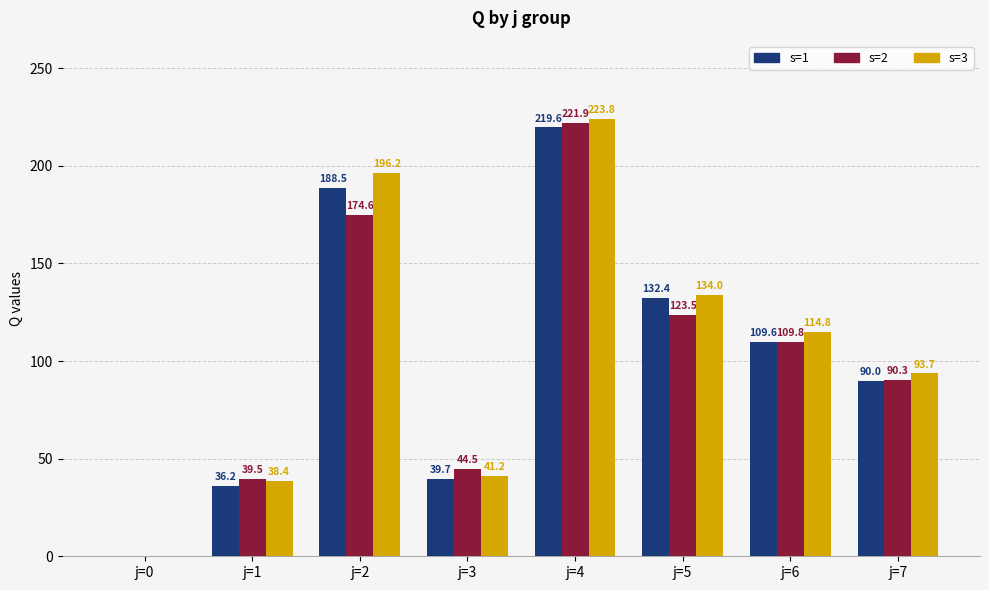

Between j=0 and j=2, which series saw the biggest shift?

s=3